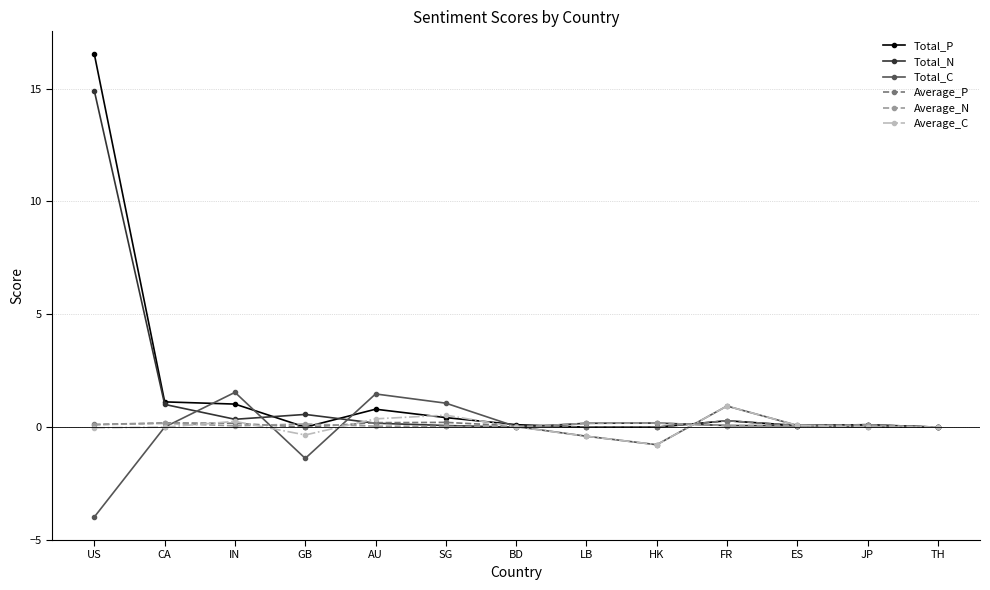

At which category is the sum across all series the highest?

US